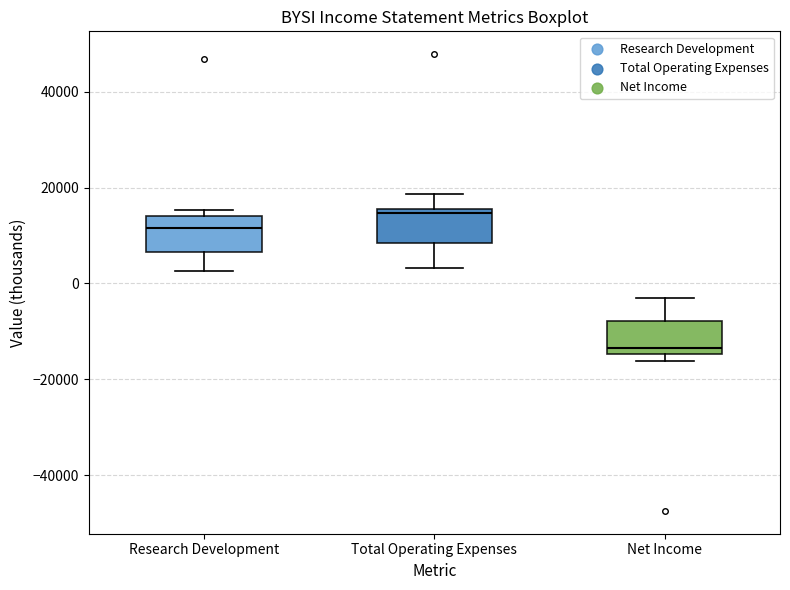

Which box has the lowest median line?

Net Income